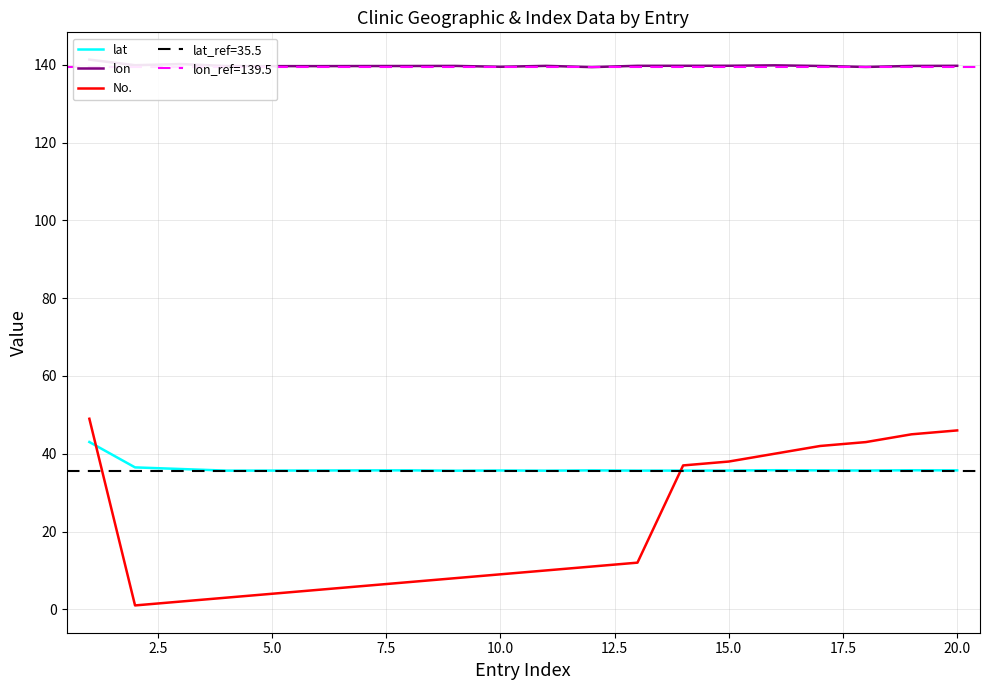

What is the lowest value of the lon series?

139.4